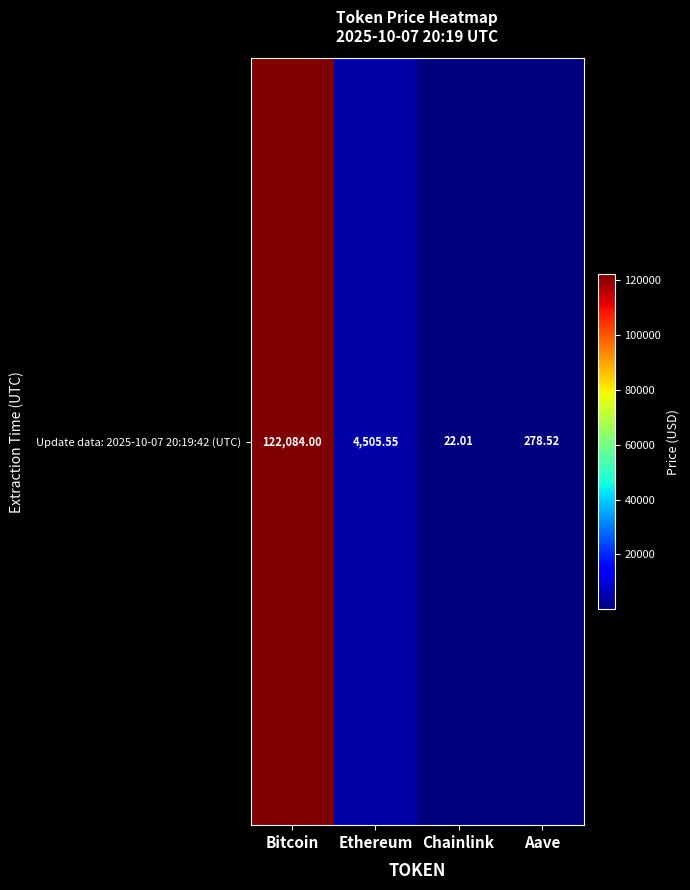

Count the number of categories in the chart.

4